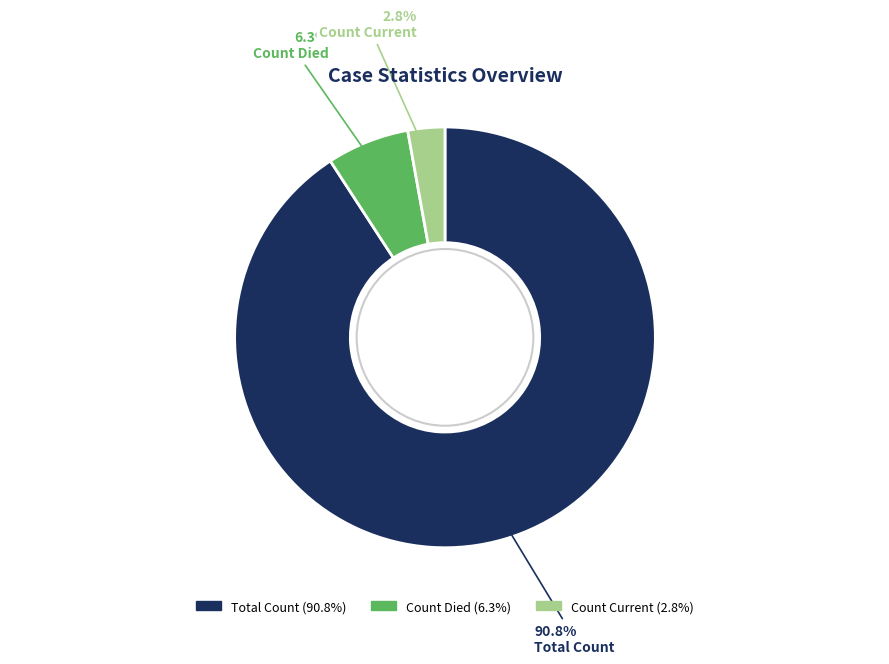

Is there any slice that represents more than half of the pie?

Yes